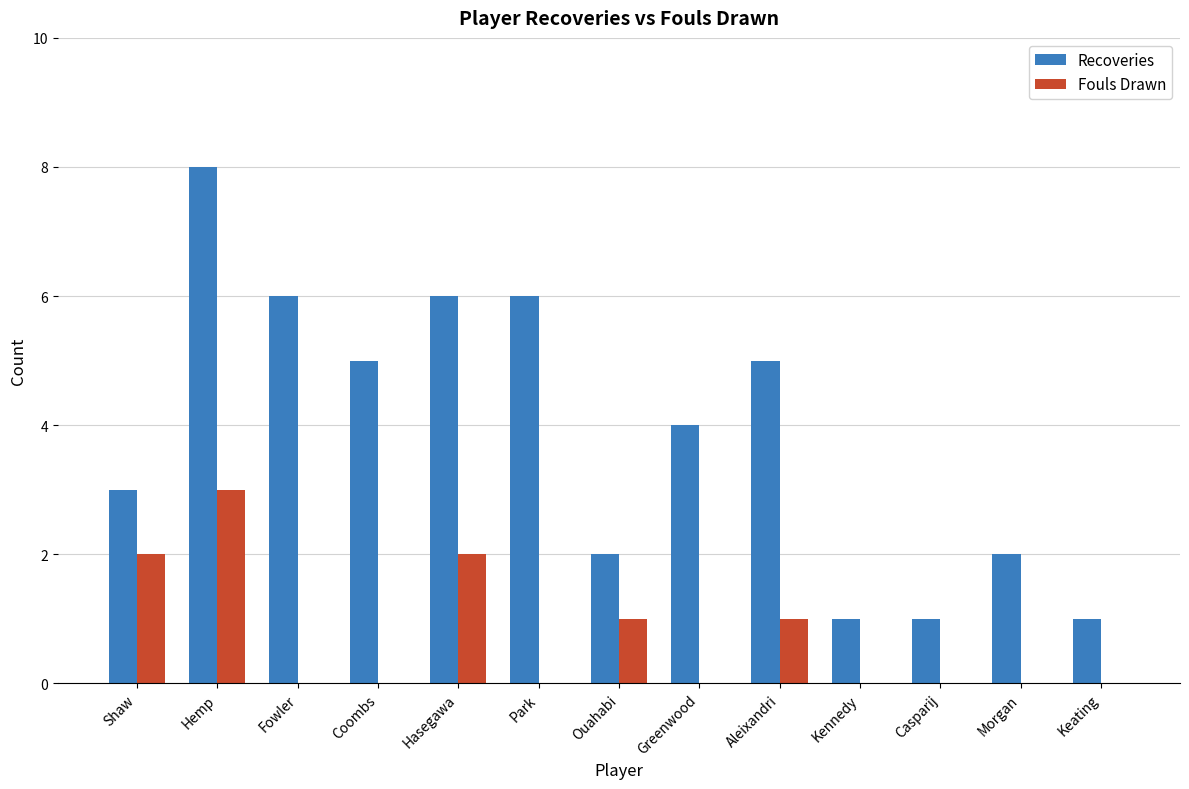

Which category has the highest value in the Fouls Drawn series?

Hemp